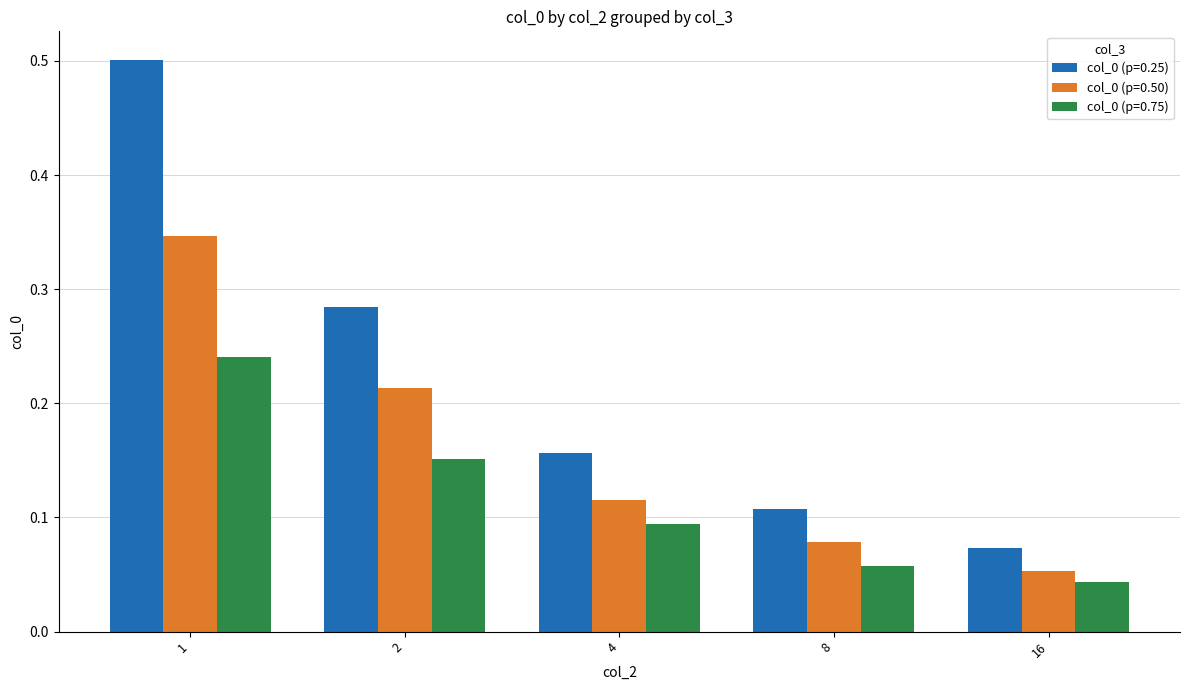

Count the number of categories in the chart.

5